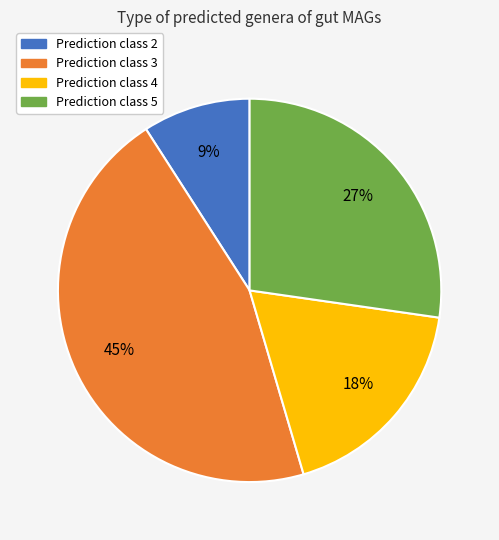

True or false: Prediction class 4 accounts for 4% of the total.

False